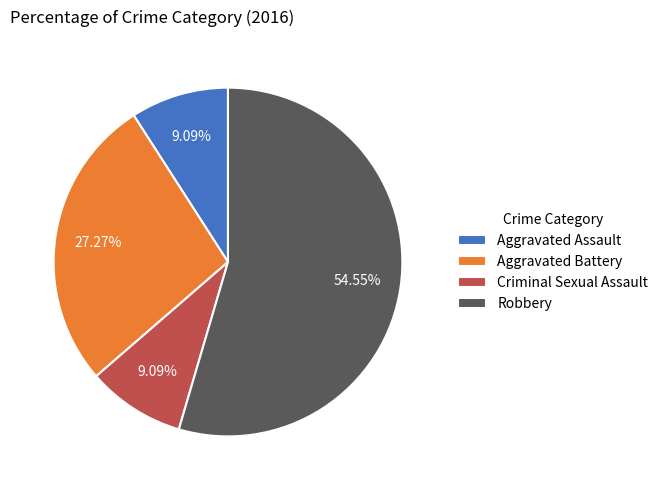

Count the number of slices in the pie.

4